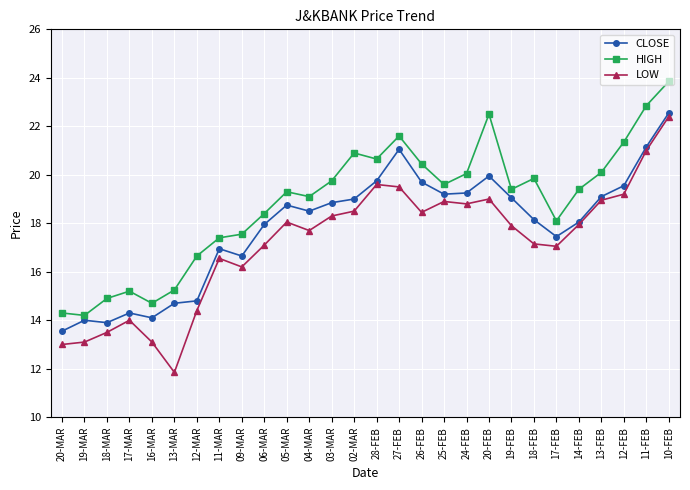

What are all the series names shown in the legend?

CLOSE, HIGH, LOW